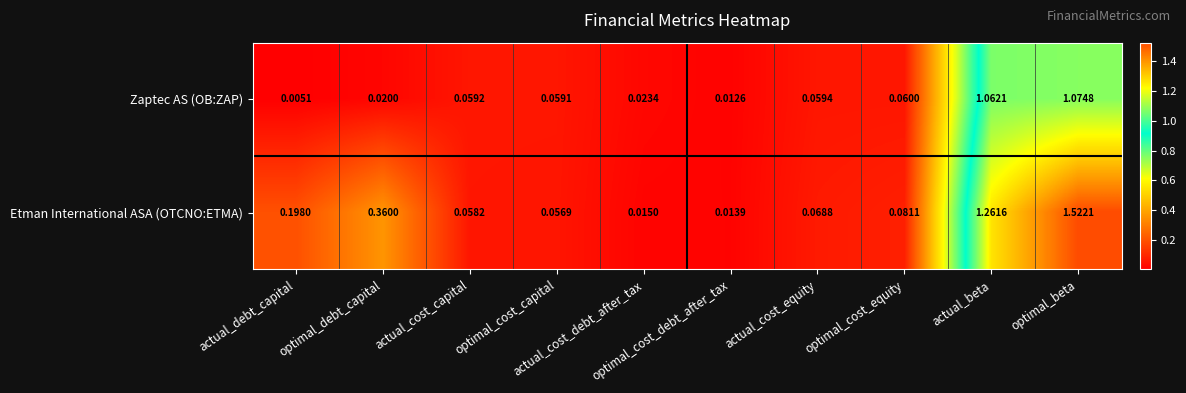

Which series has the largest total across all categories?

Etman International ASA (OTCNO:ETMA)